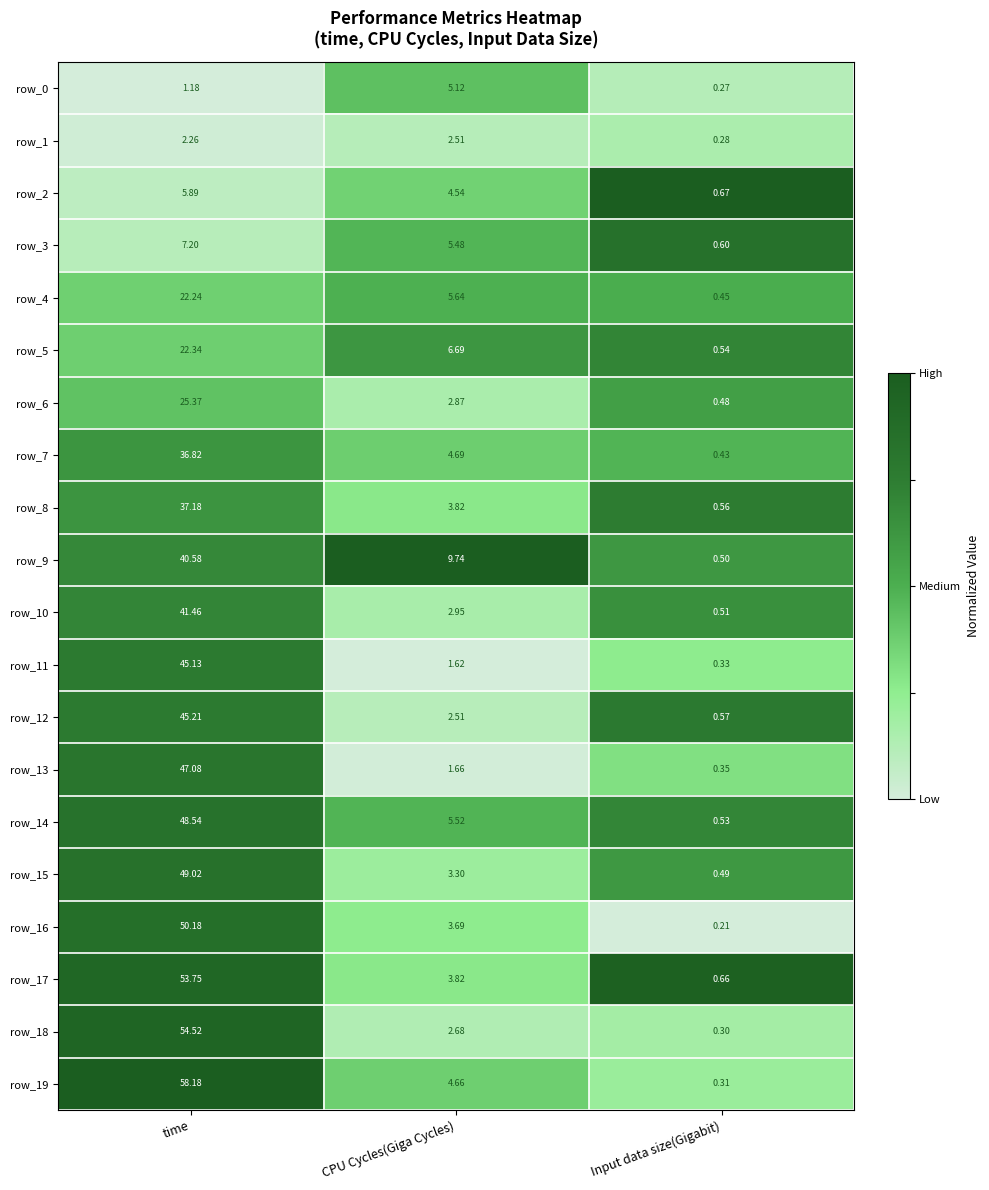

Between CPU Cycles(Giga Cycles) and Input data size(Gigabit), which series saw the biggest shift?

row_9